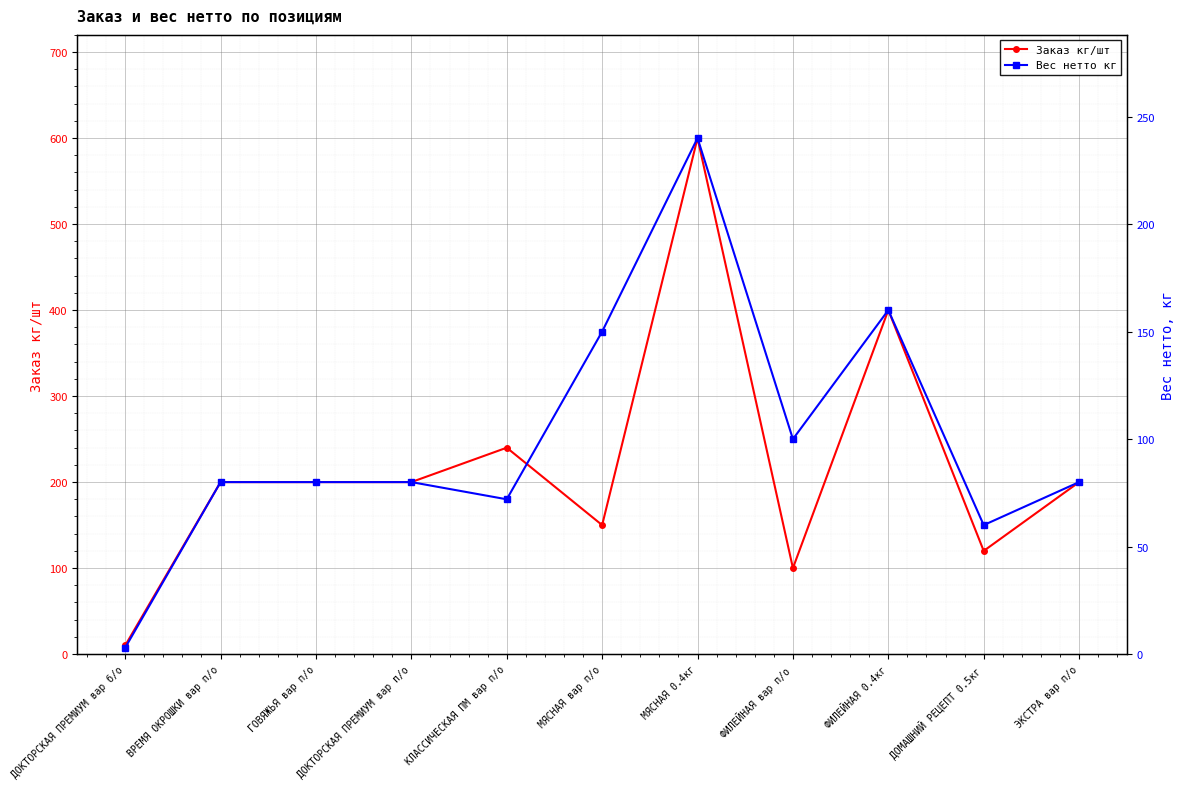

At which label does Заказ кг/шт reach its peak?

МЯСНАЯ 0.4кг